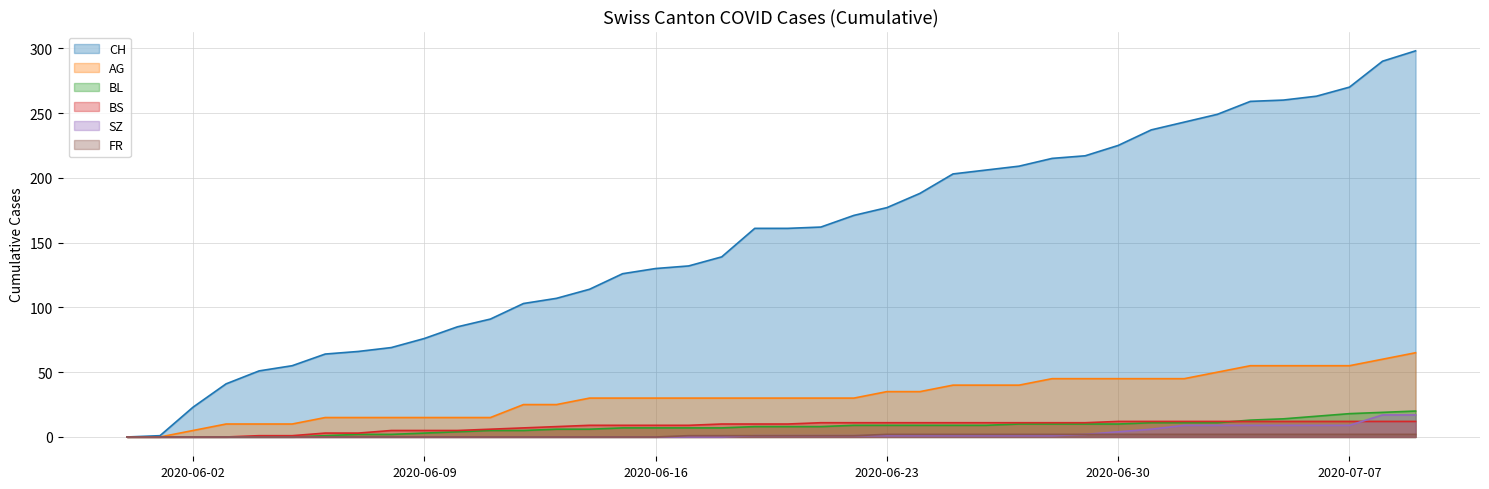

At which category is the sum across all series the highest?

2020-07-09